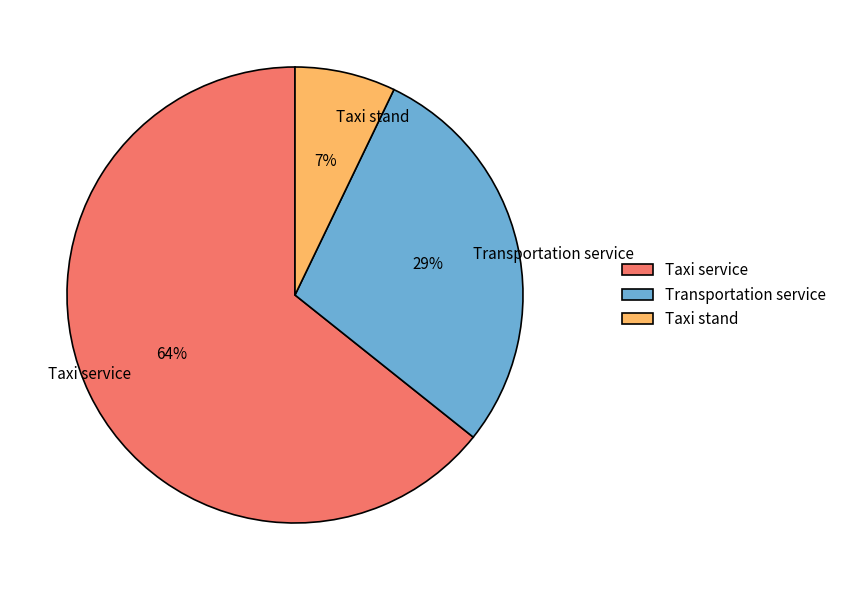

Is the sum of Transportation service and Taxi service greater than half?

Yes